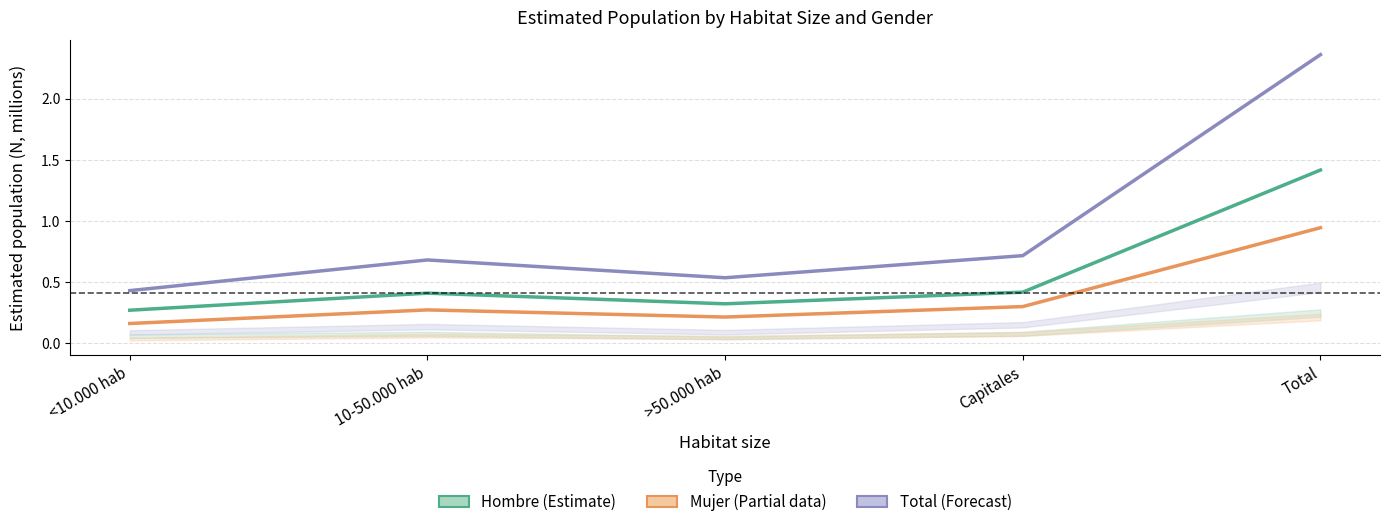

How many lines are shown in the chart?

3